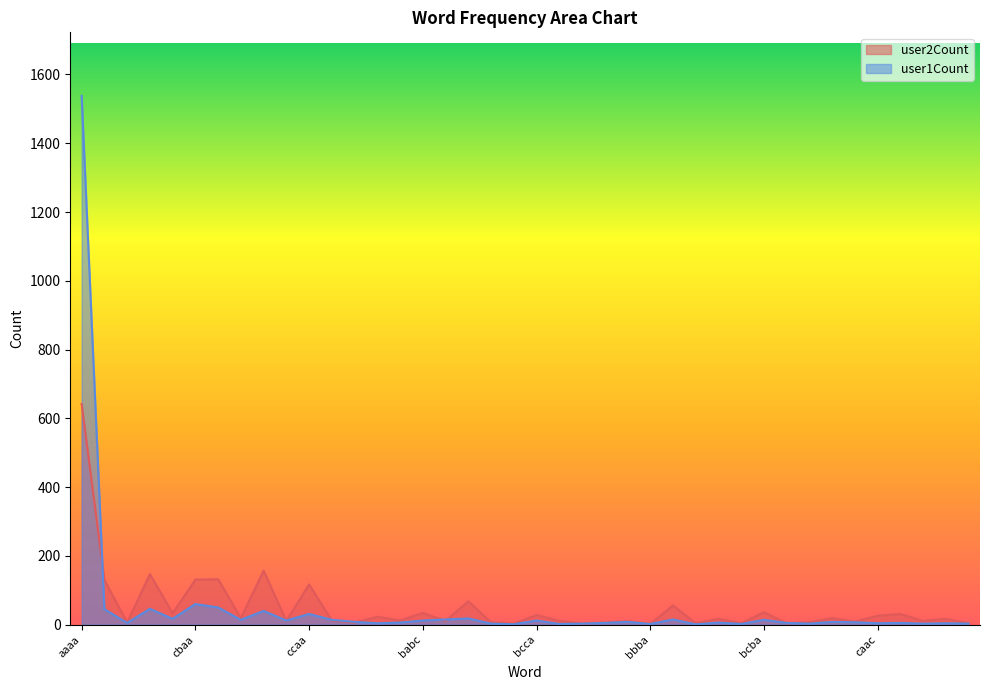

What is the total value across all series at bcab?

10